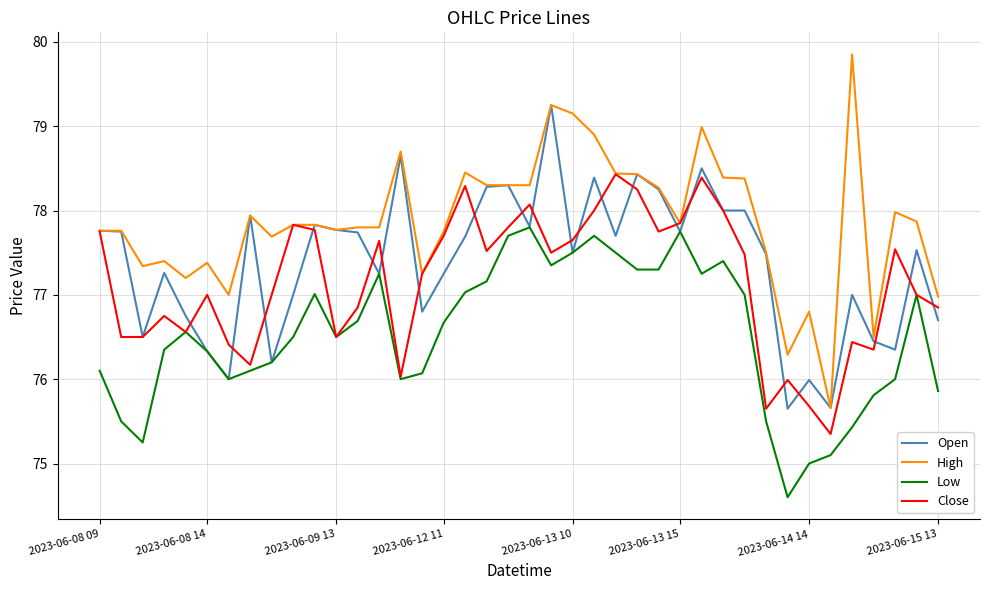

What is the smallest value displayed?

74.6